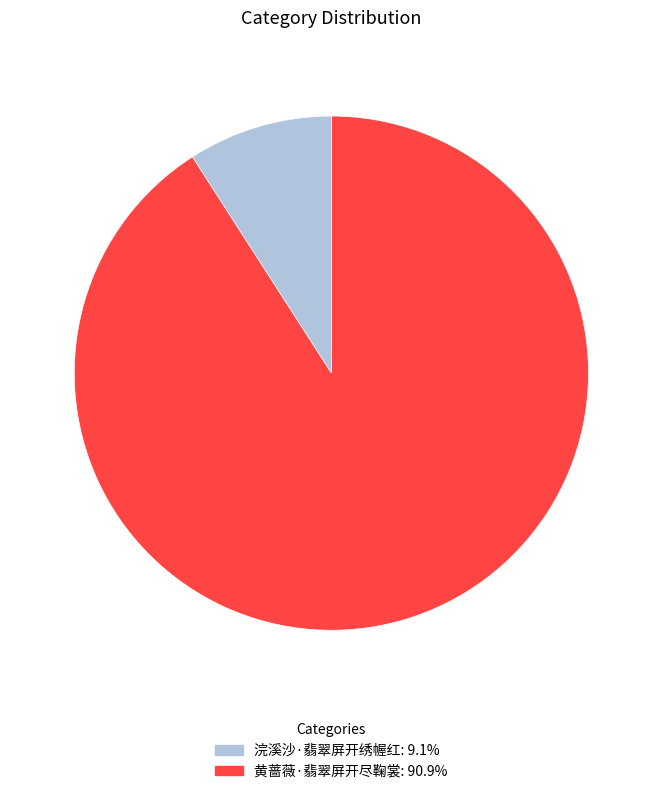

Is there any slice that represents more than half of the pie?

Yes